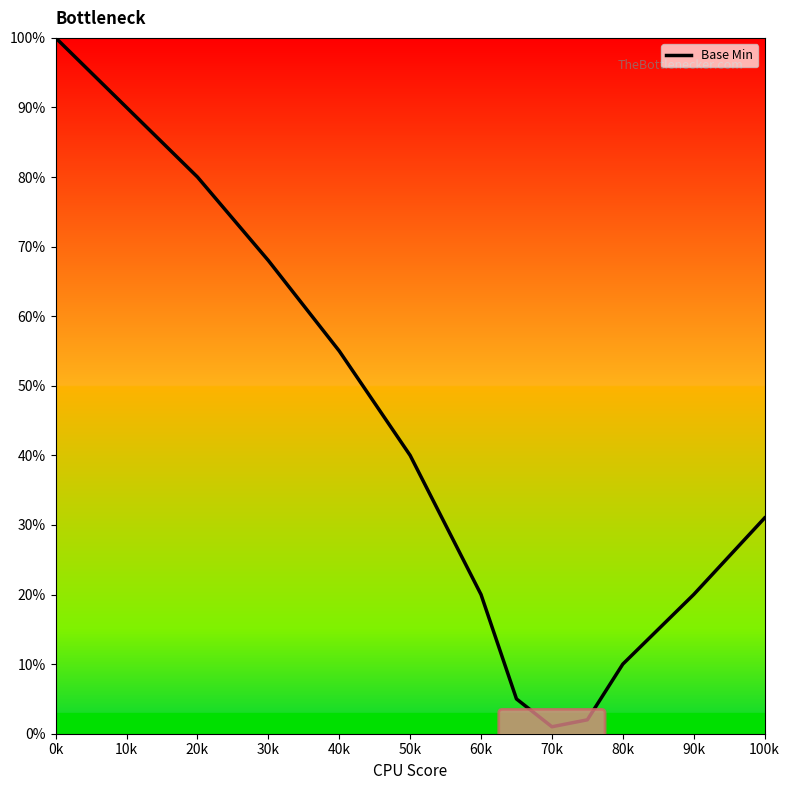

Is this an area chart (filled region under the line)?

No